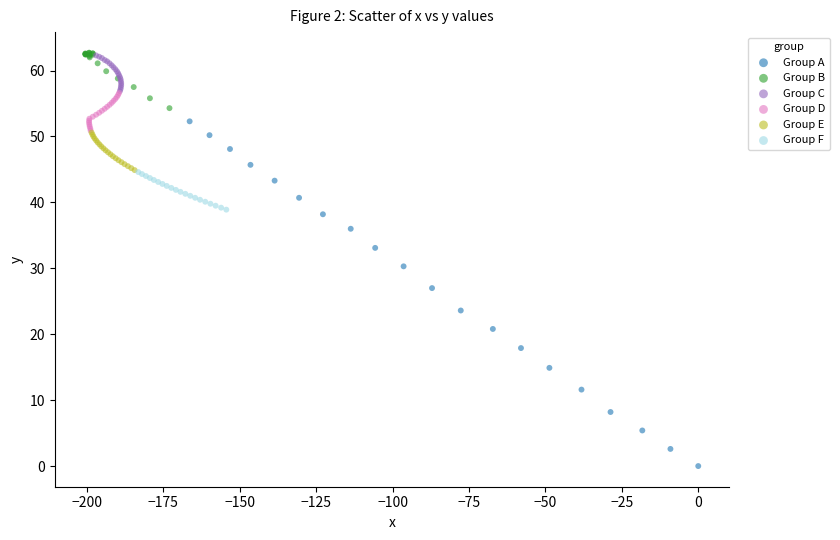

Which series reaches the minimum Y coordinate?

Group A